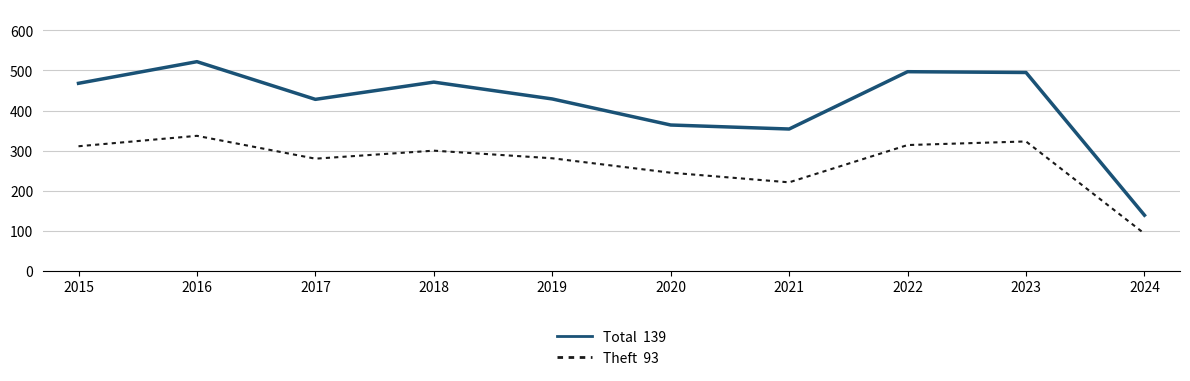

What is the difference between the highest and lowest values at 2021?

133